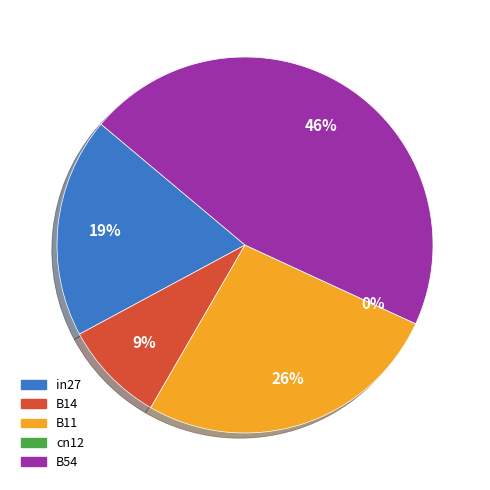

How many segments does this pie chart have?

5